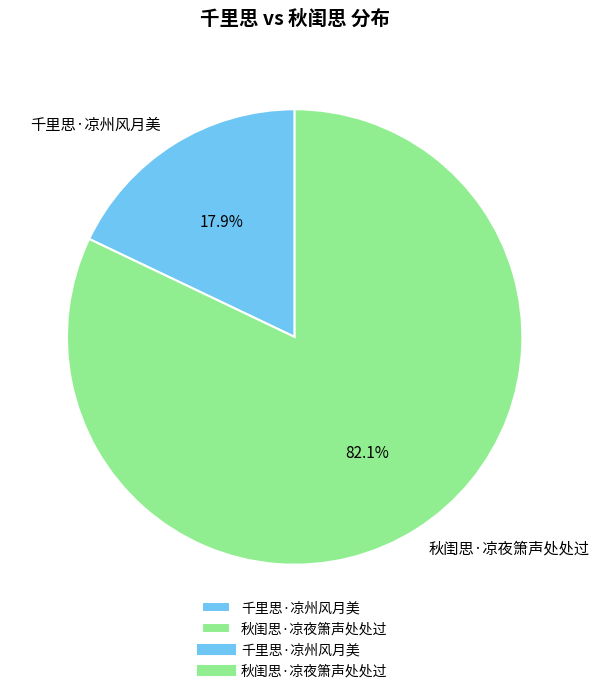

Does 千里思·凉州风月美 account for over 50% of the chart?

No